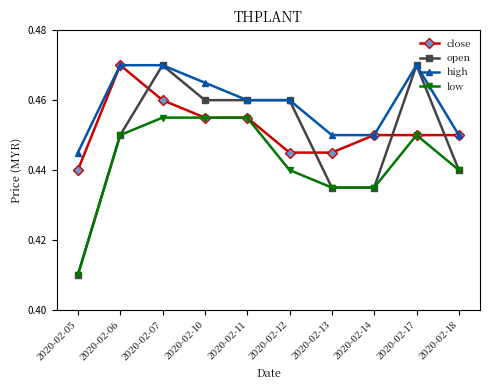

Which category has the lowest value across all series?

2020-02-05